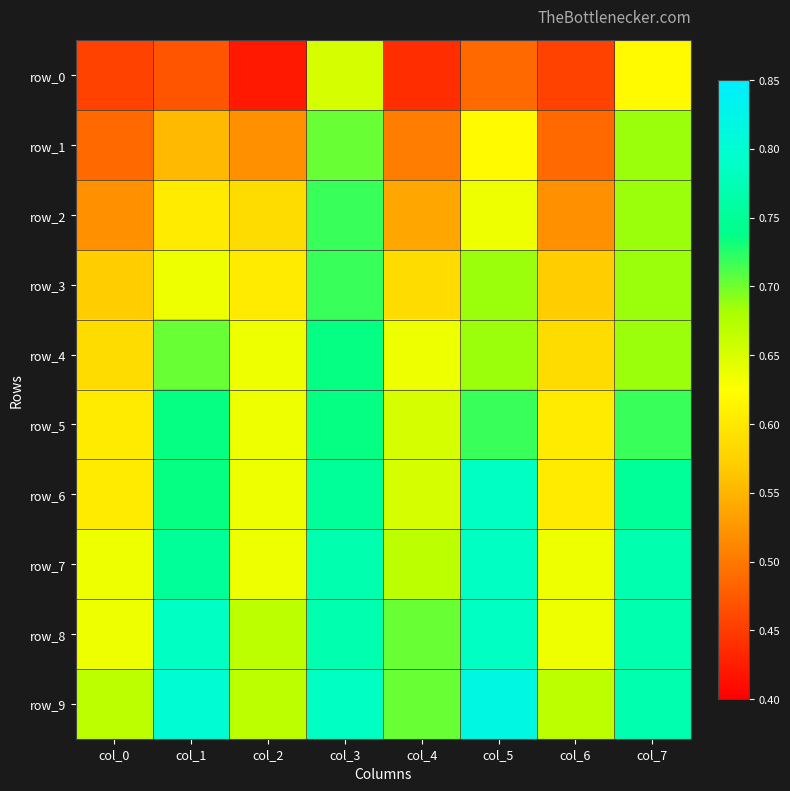

Which has a higher value, col_7 or col_3?

col_3